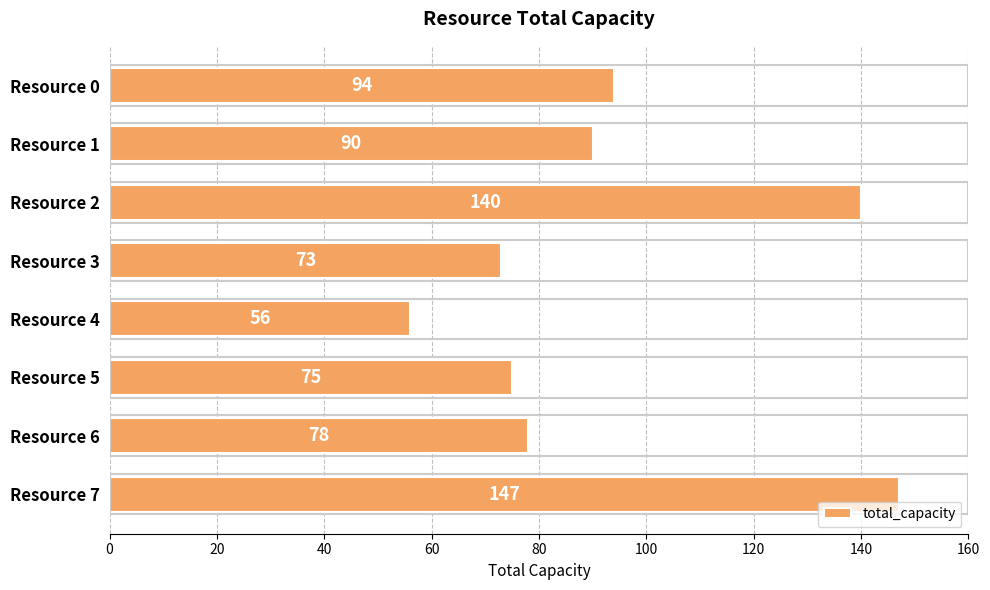

True or false: the data shows 129 at Resource 3.

False